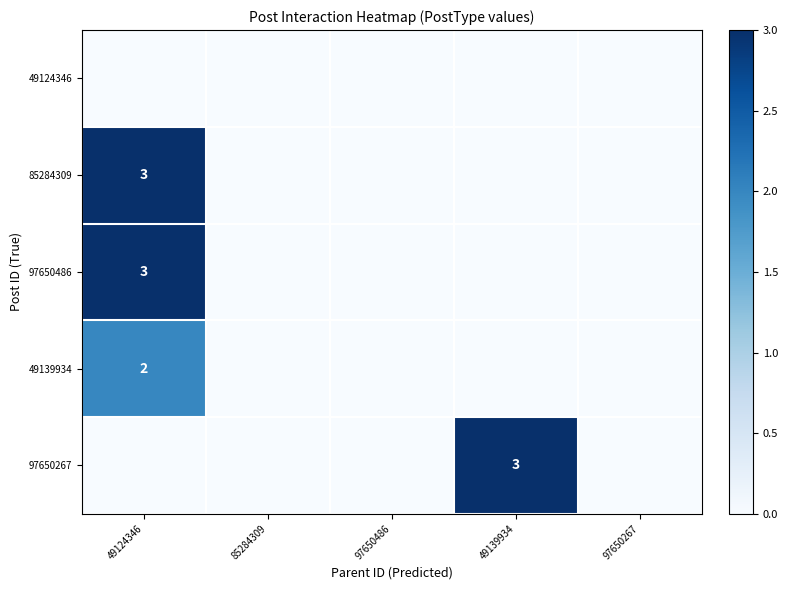

Is it true that 85284309 equals 3 at 49124346?

True